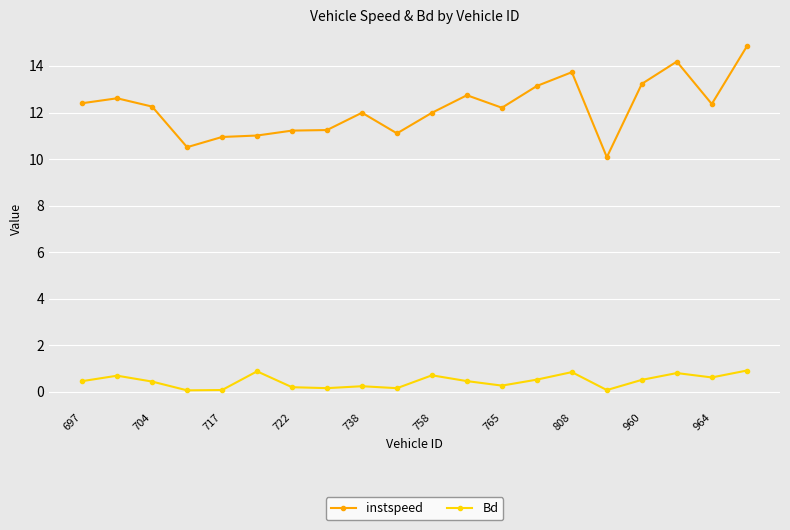

What is the greatest value displayed?

14.8